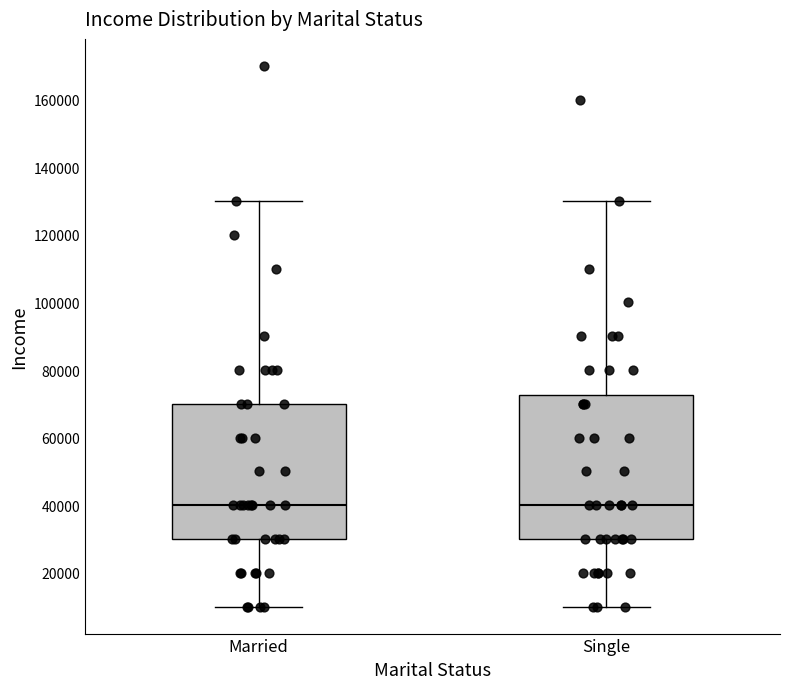

Which box is the tallest, from its lower edge to its upper edge?

Single